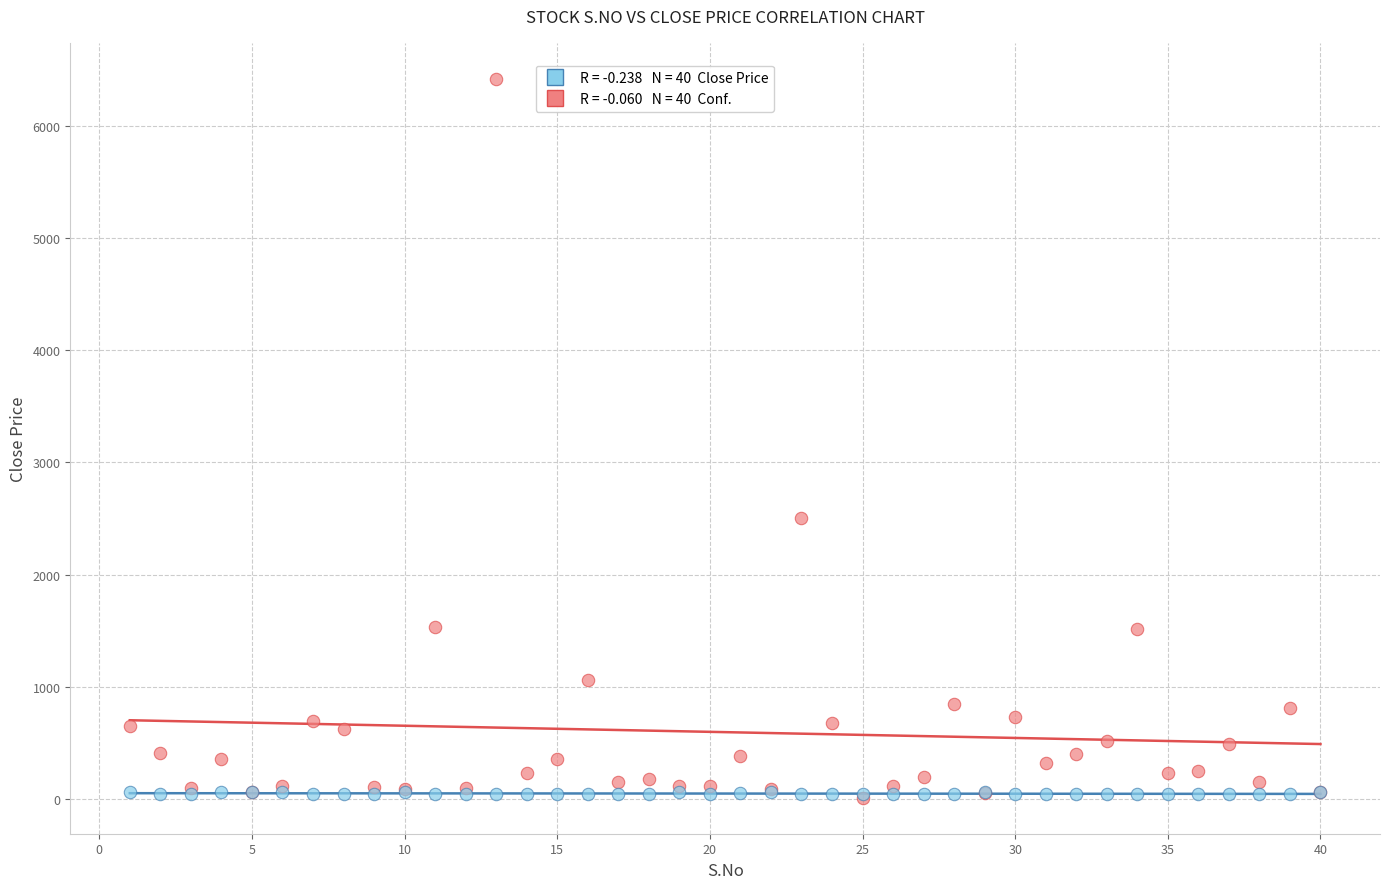

Across all series, what Y value is closest to 3214?

2505.0